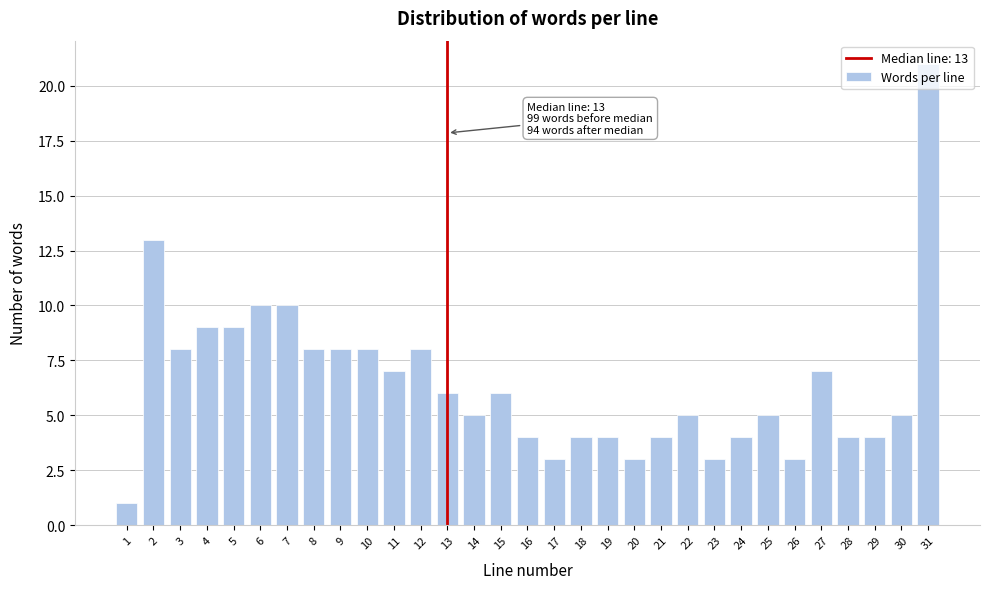

Which category has the highest value across all series?

31